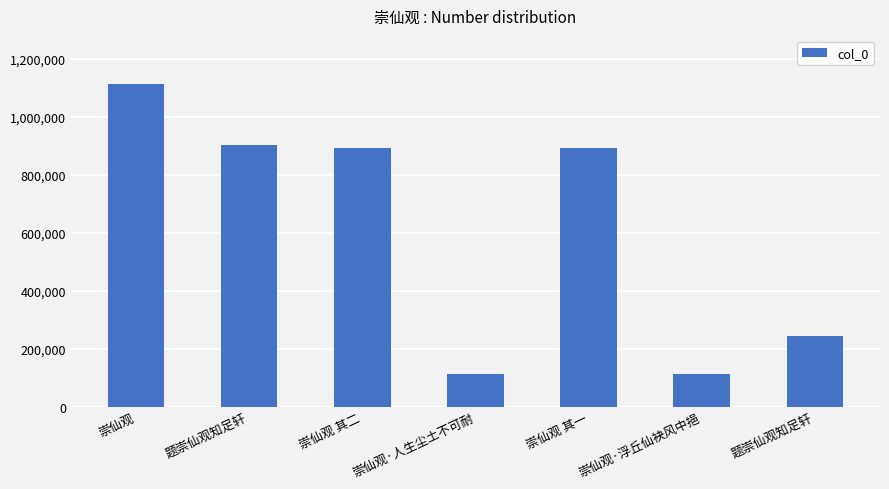

Reading right to left, transcribe all the data shown in this chart.

243985	112767	890993	112768	890994	900846	1112049